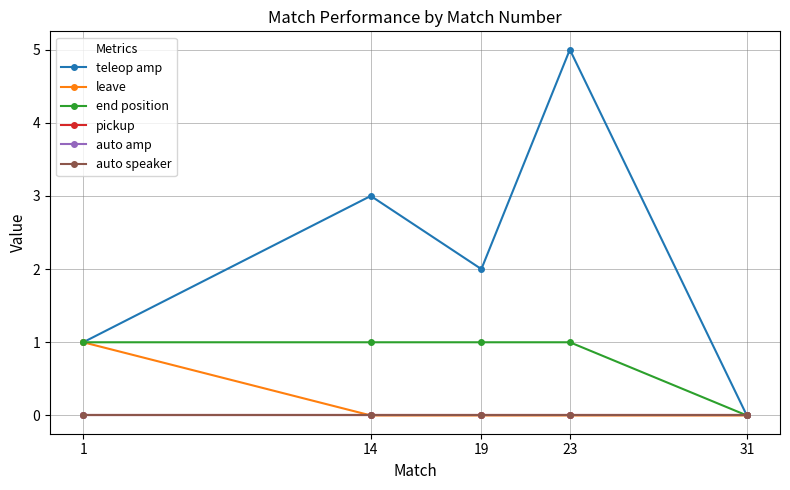

Is this an area chart (filled region under the line)?

No